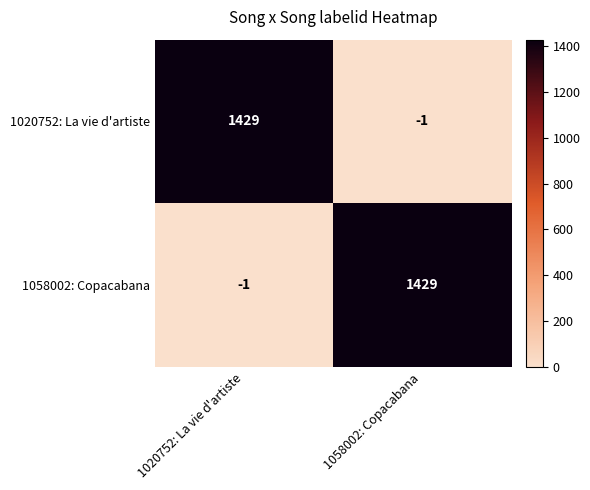

Reading right to left, list all the values displayed in this chart.

1020752: La vie d'artiste: 1058002: Copacabana=-1	1020752: La vie d'artiste=1429
1058002: Copacabana: 1058002: Copacabana=1429	1020752: La vie d'artiste=-1